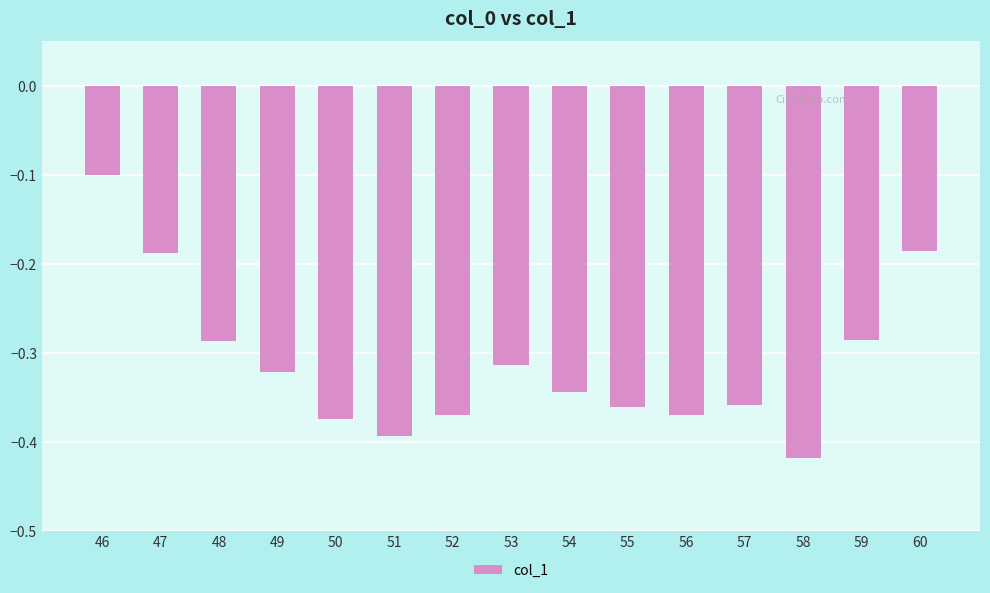

What is the sum of the values at 54 and 48?

-0.6